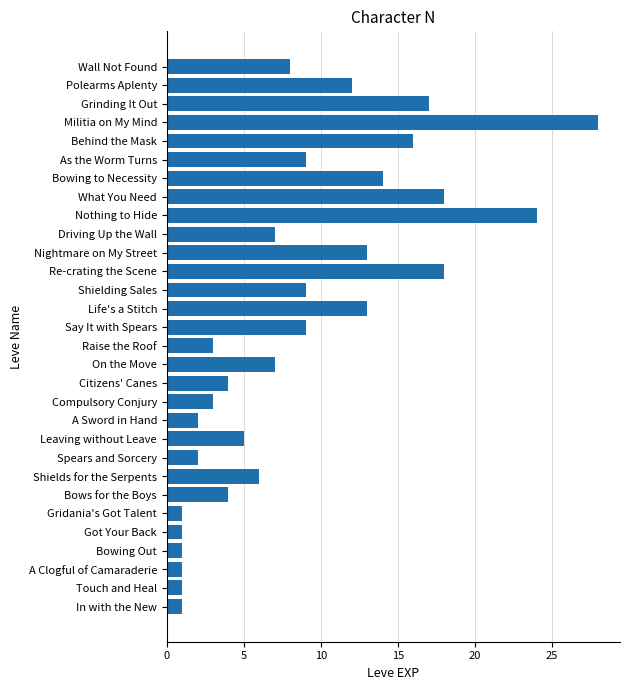

What is the greatest value displayed?

28